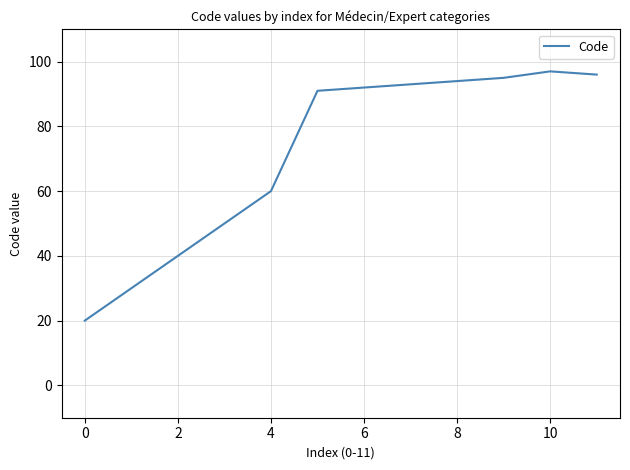

What is the maximum value shown in the chart?

97